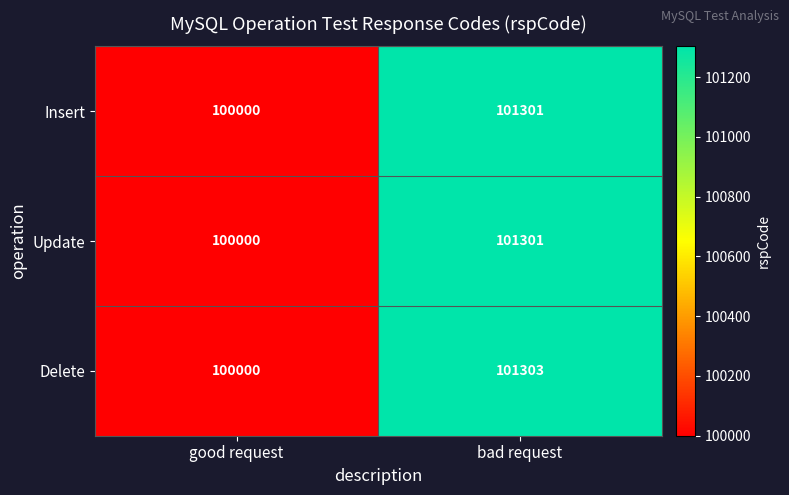

What is the average value of the Delete series?

100652